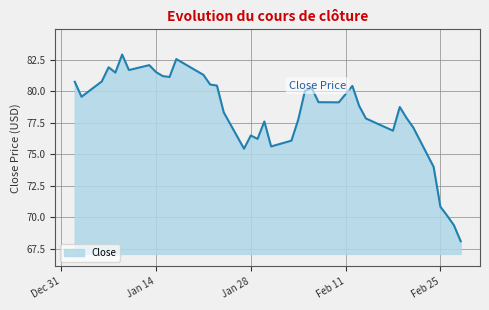

What is the difference between the maximum and minimum values?

14.8